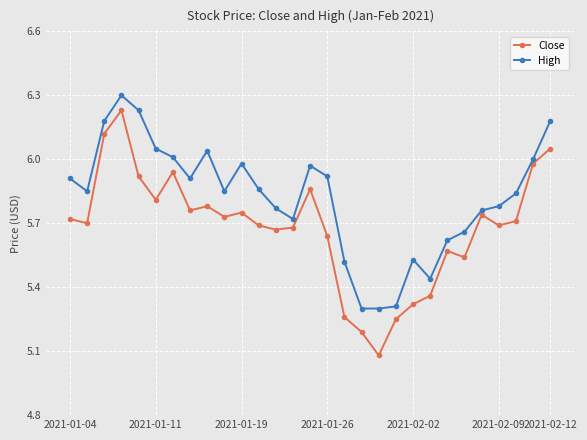

Which series has the largest total across all categories?

High